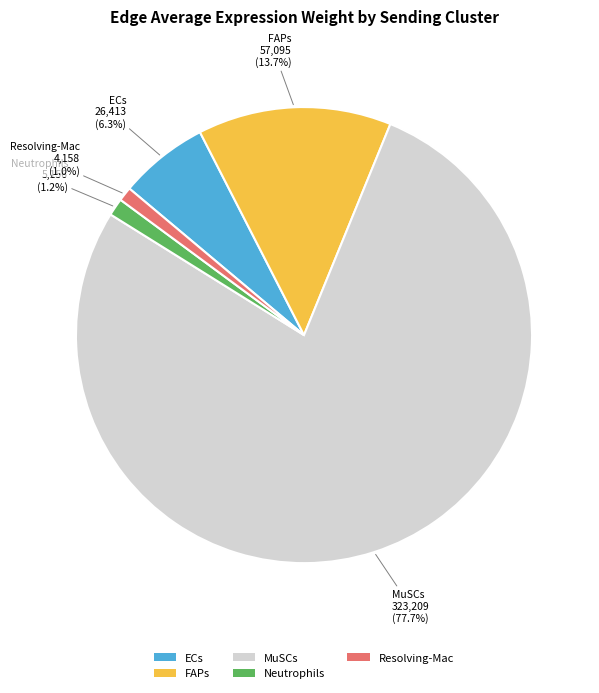

Does Neutrophils account for over 50% of the chart?

No